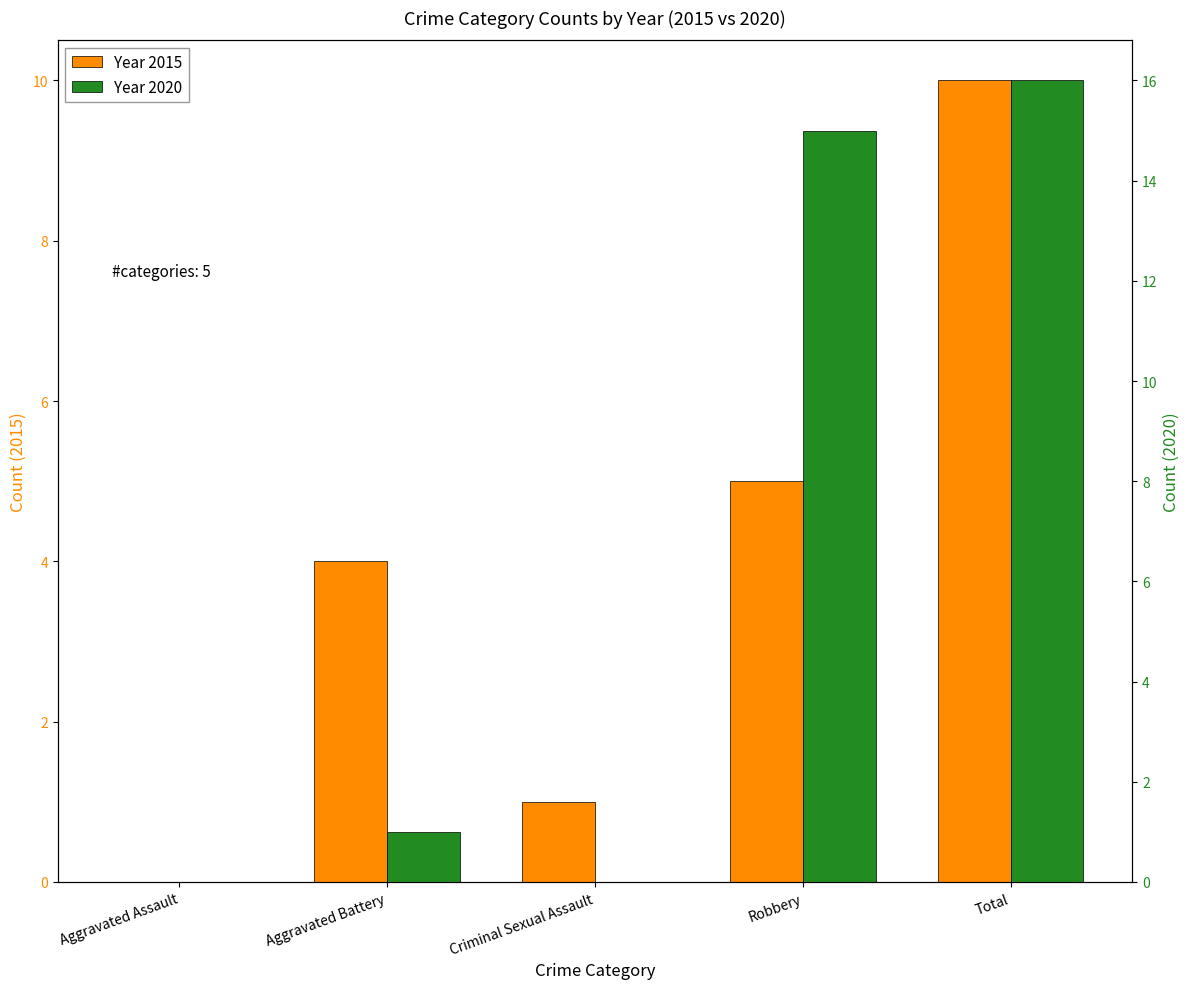

True or false: Year 2015 has a value of 1 at Criminal Sexual Assault.

False